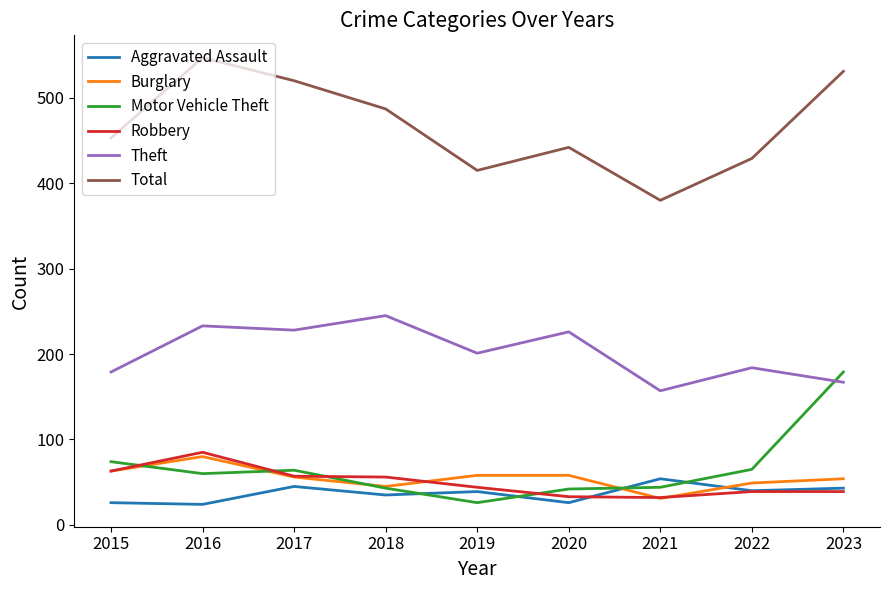

Read the Robbery value at 2016.

85